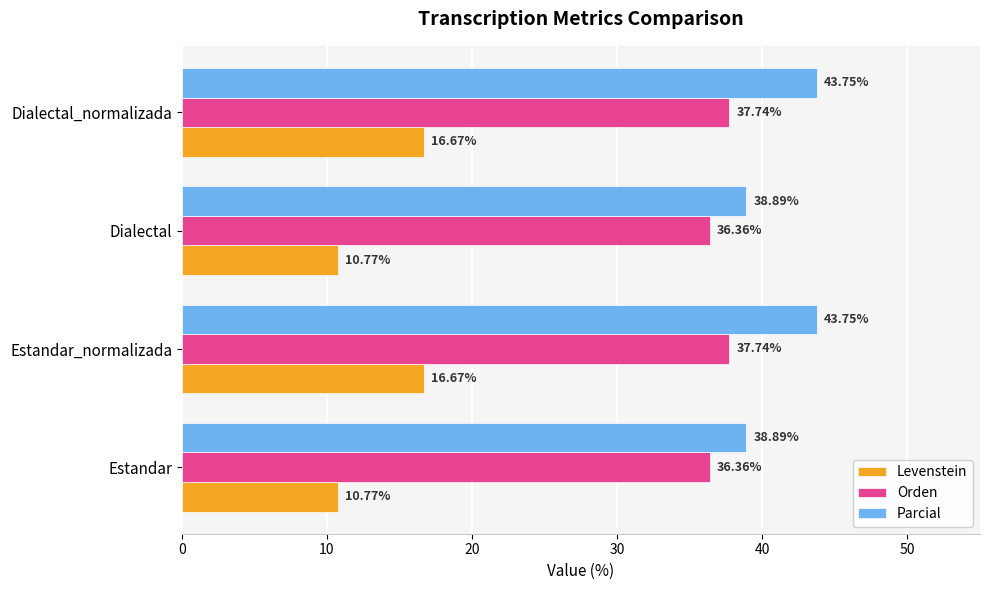

At how many categories does at least one series exceed 26?

4